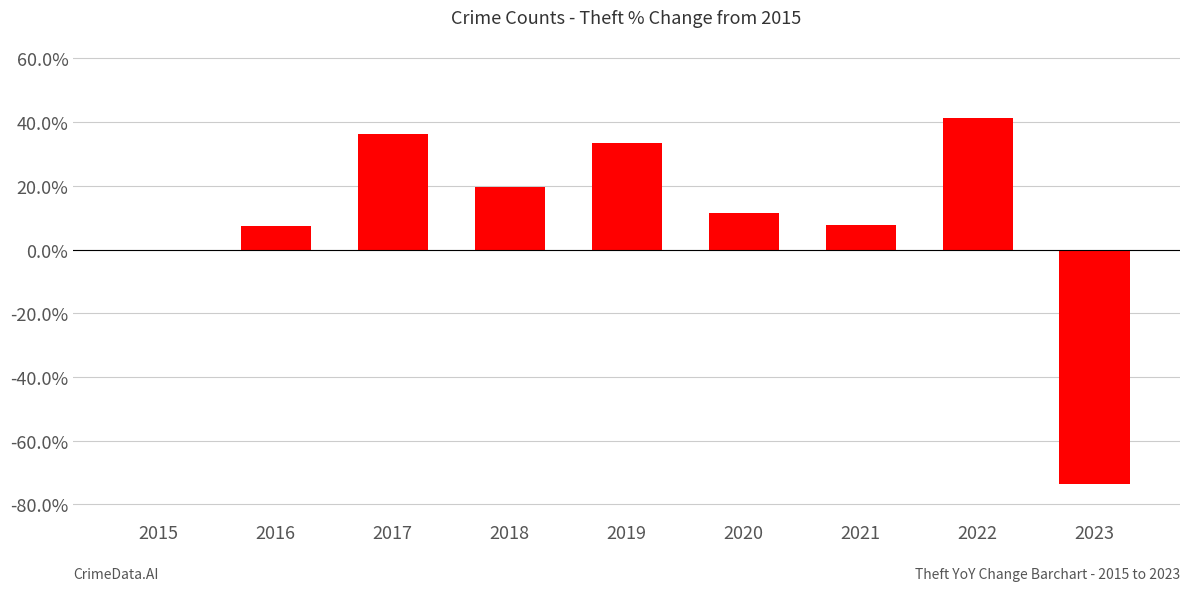

Is it true that the value at 2023 is -120.3?

False